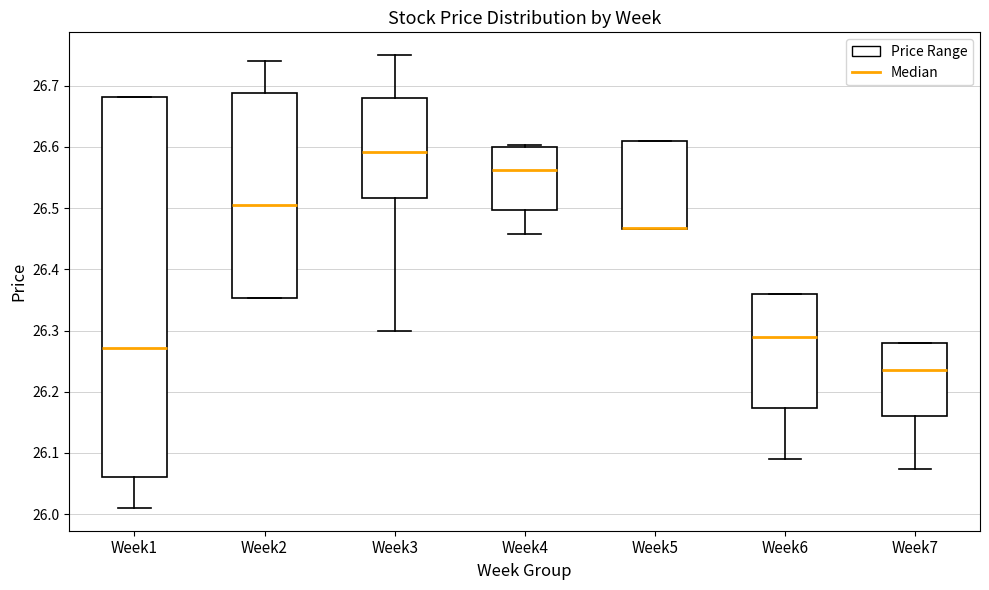

Reading left to right, read every box against the y-axis: the position of its median line, the range the box covers, and the ends of its whiskers. The values are not printed on the chart, so give them approximately, as read against the axis.

Week1: median 26.27, box 26.06 to 26.68, whiskers 26.01 to 26.68
Week2: median 26.51, box 26.35 to 26.69, whiskers 26.35 to 26.74
Week3: median 26.59, box 26.52 to 26.68, whiskers 26.30 to 26.75
Week4: median 26.56, box 26.50 to 26.60, whiskers 26.46 to 26.60 (just above the box's upper edge)
Week5: median 26.47 (drawn on the box's lower edge), box 26.47 to 26.61, whiskers 26.47 to 26.61
Week6: median 26.29, box 26.17 to 26.36, whiskers 26.09 to 26.36
Week7: median 26.24, box 26.16 to 26.28, whiskers 26.07 to 26.28